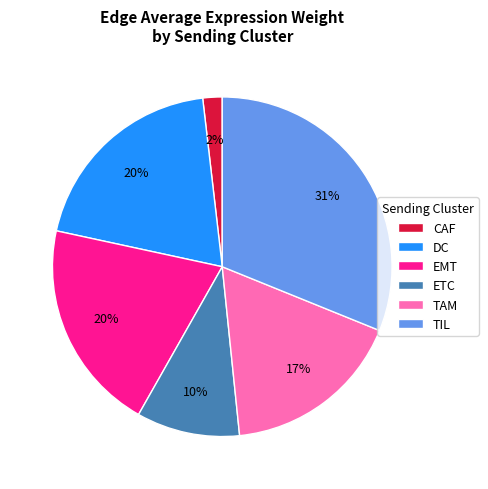

Is the sum of EMT and TIL greater than half?

Yes